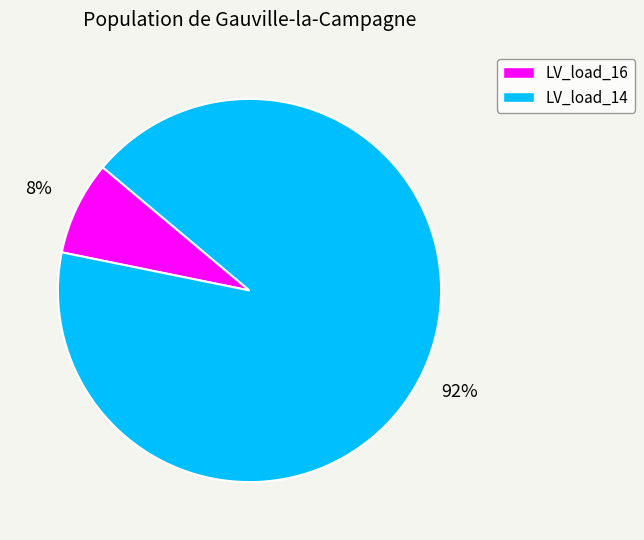

To the nearest percent, what is the average slice percentage?

50%